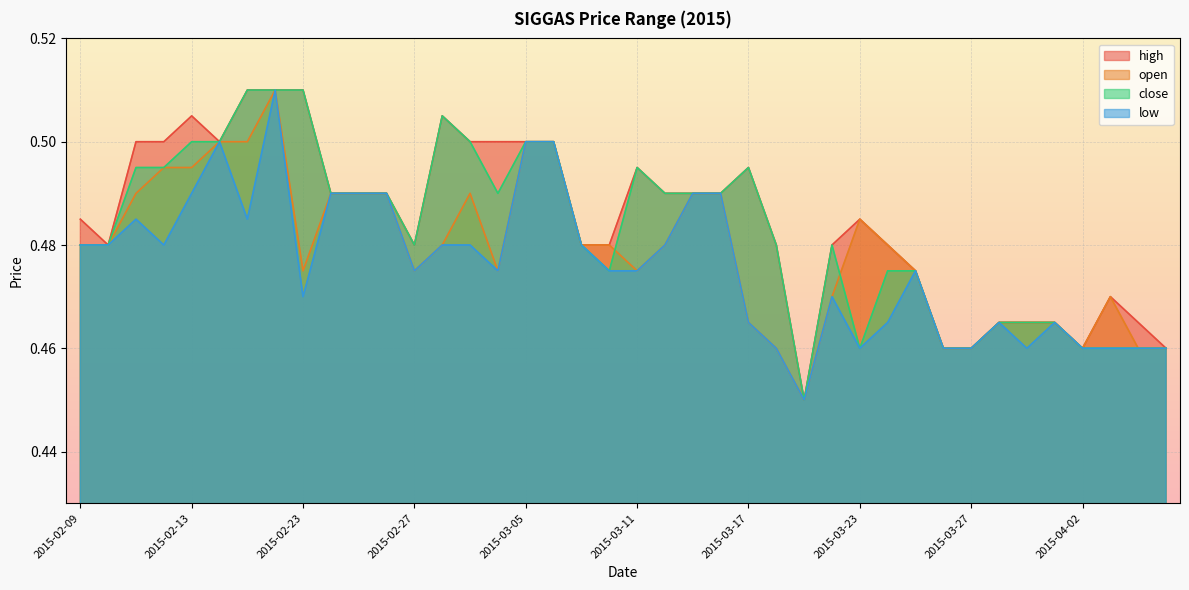

What is the total value across all series at 2015-02-12?

2.0